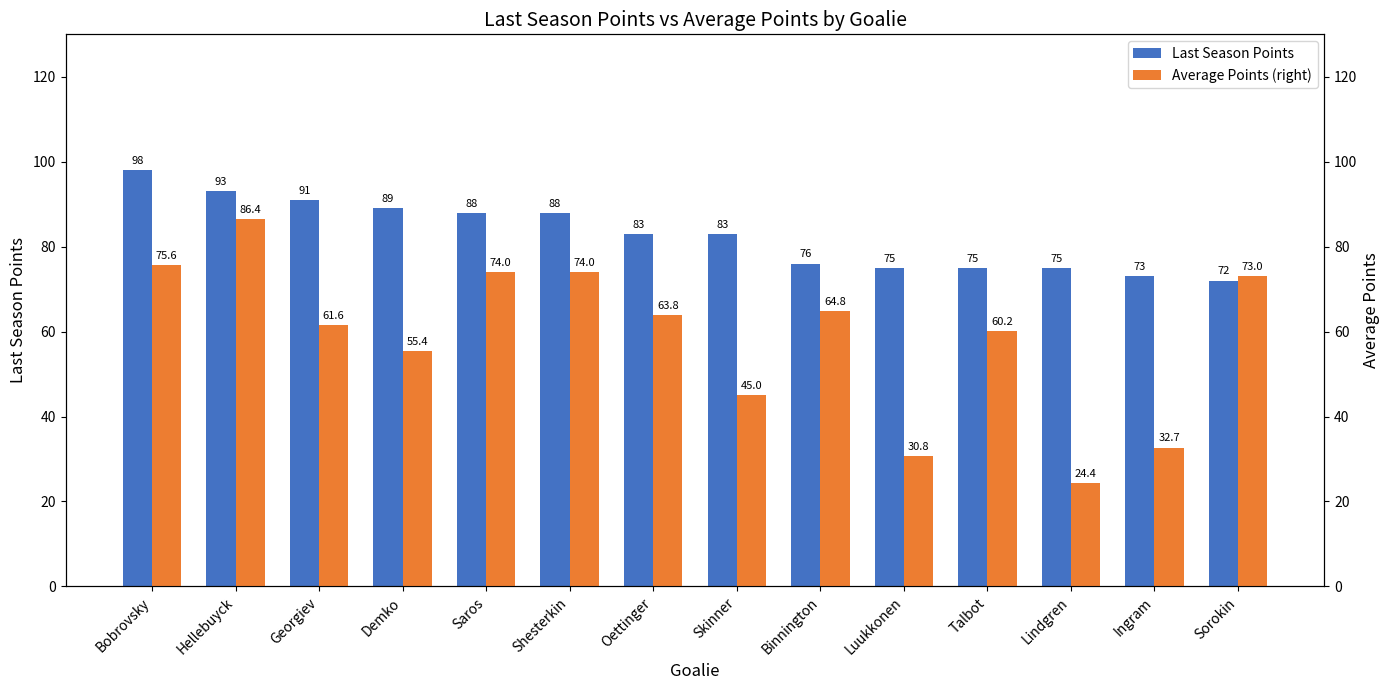

Which label corresponds to the smallest value in the chart?

Lindgren